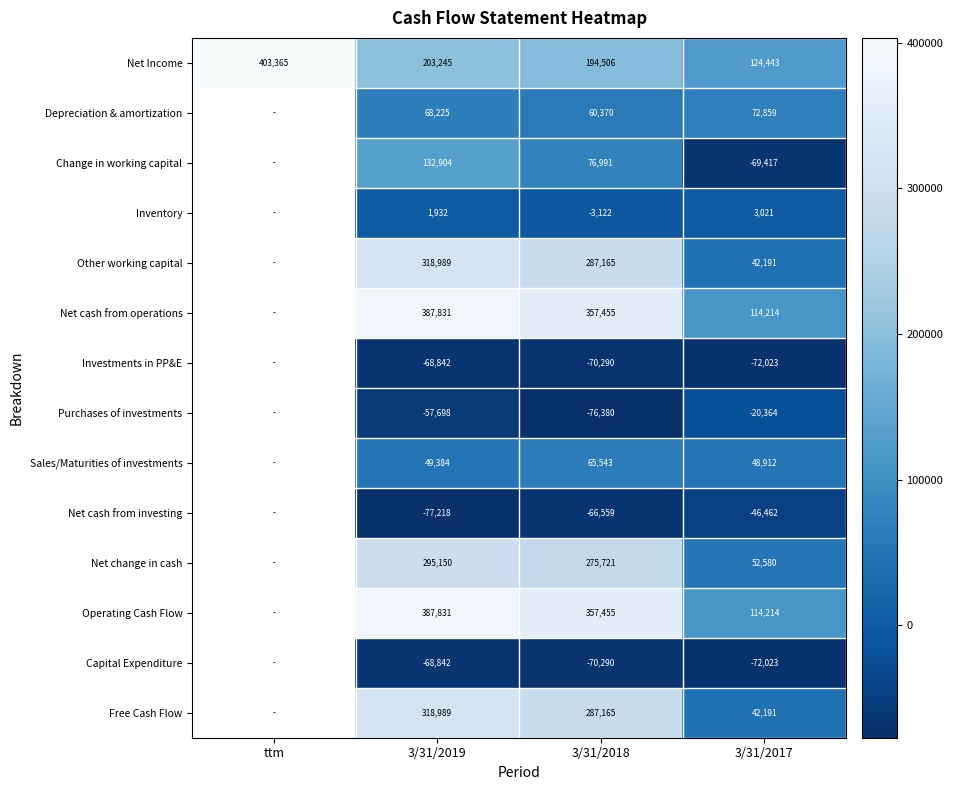

Between 3/31/2017 and ttm, which is larger?

ttm